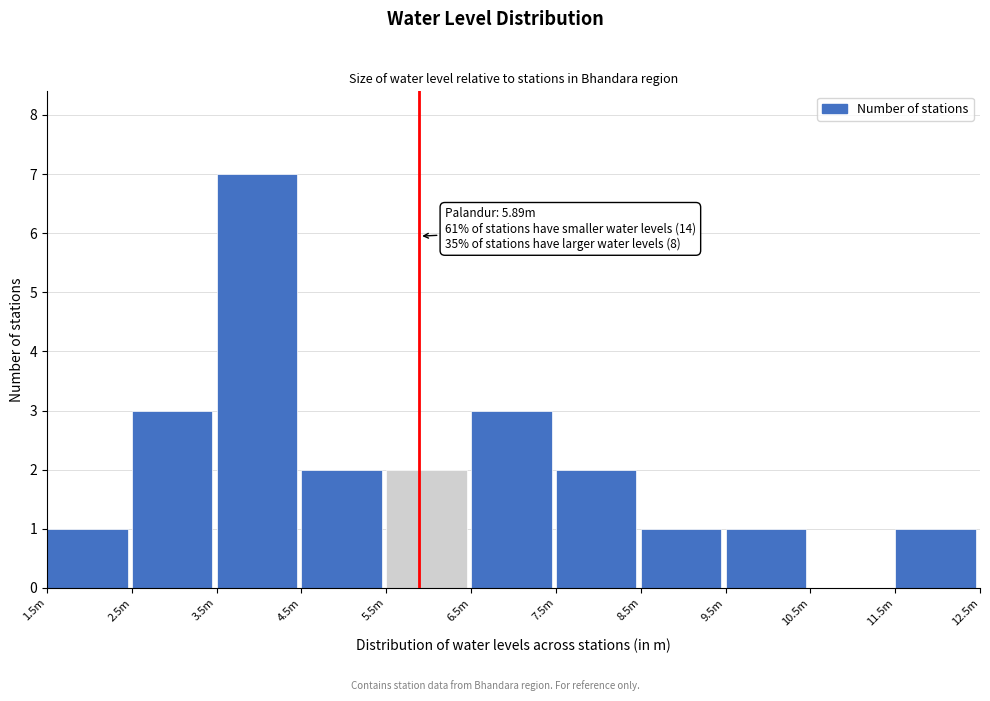

Reading left to right, extract all data points from this chart.

1.5m=1	2.5m=3	3.5m=7	4.5m=2	5.5m=2	6.5m=3	7.5m=2	8.5m=1	9.5m=1	10.5m=0	11.5m=1